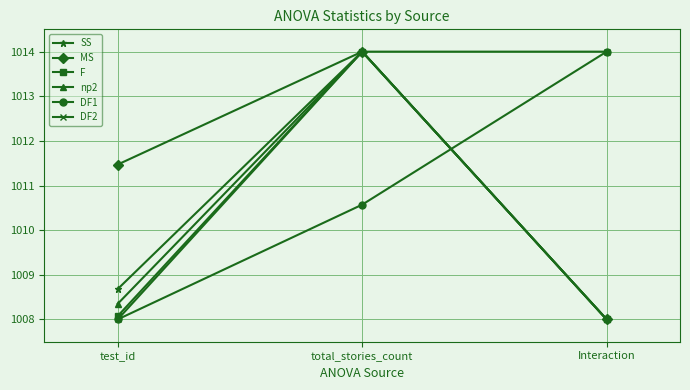

What is the lowest value of the np2 series?

1008.0